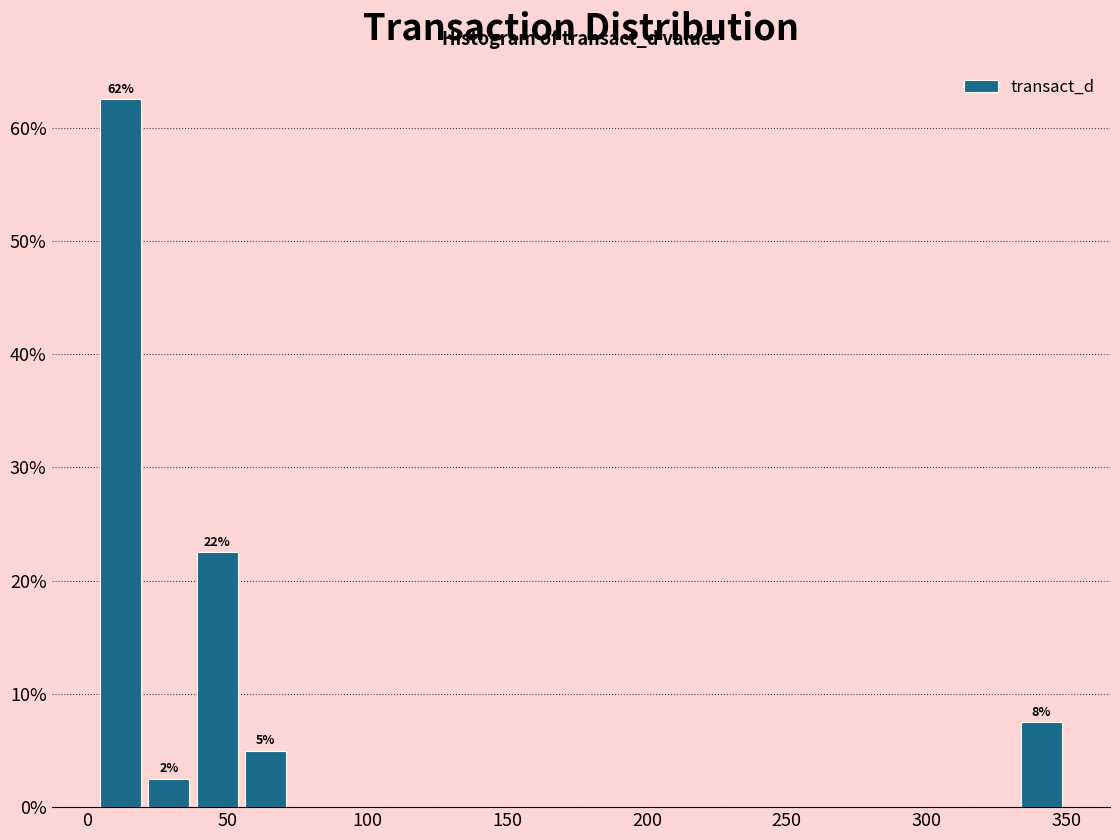

Read against the x-axis, roughly where is the centre of the tallest bar?

10